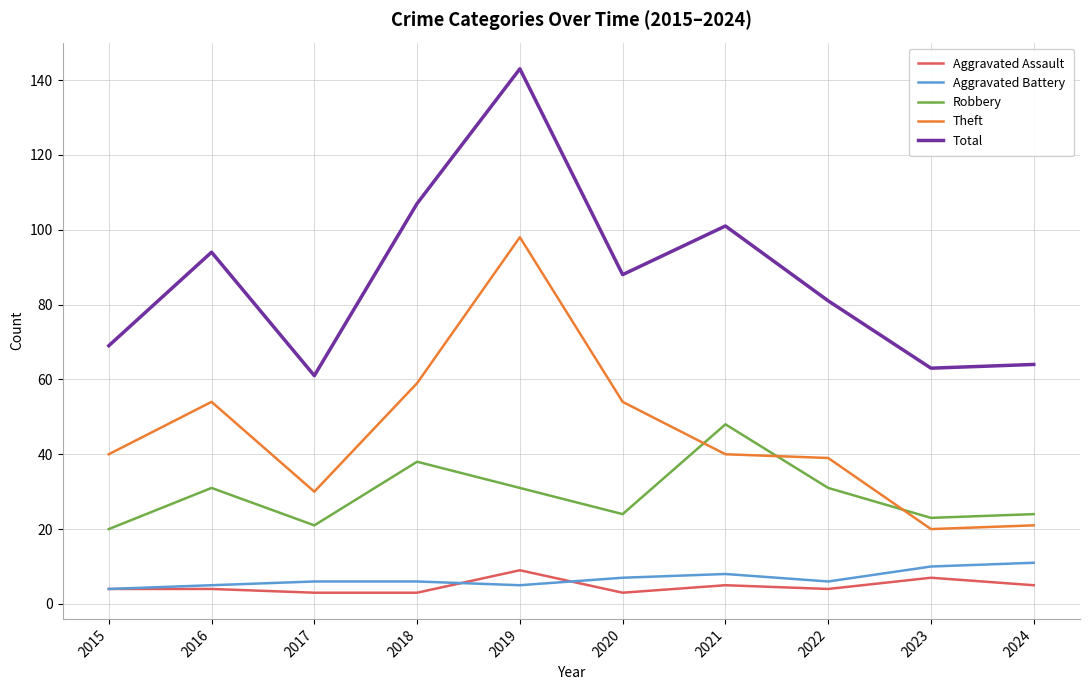

Between 2017 and 2020, which series saw the biggest shift?

Total